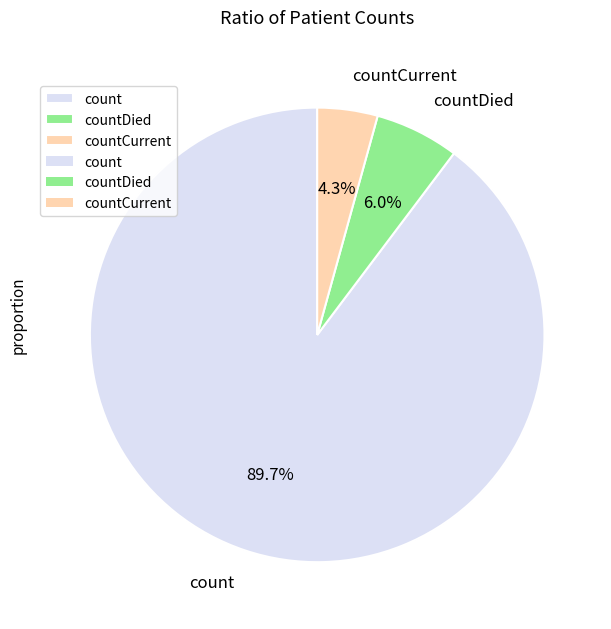

How many segments does this pie chart have?

3